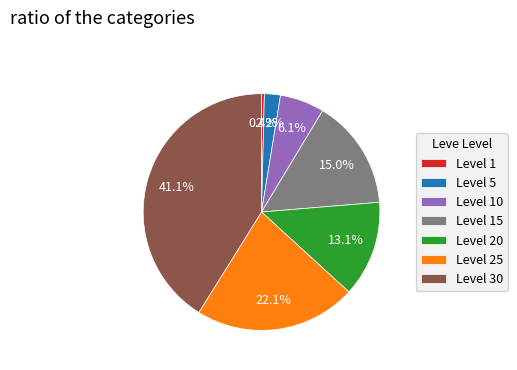

How much of the chart is everything except Level 5?

97.8%